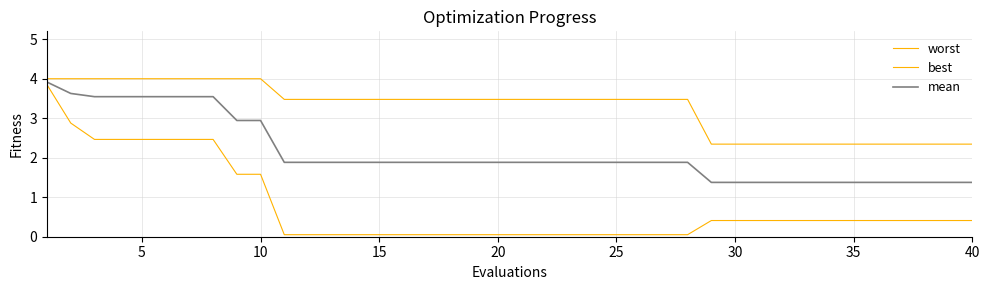

How many lines are shown in the chart?

3